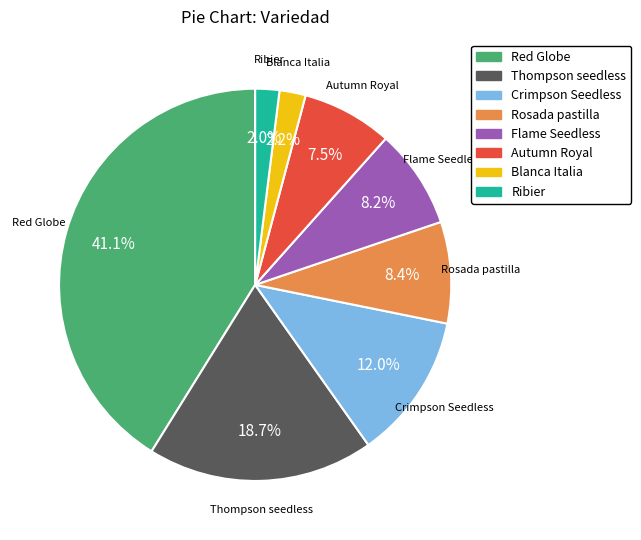

To the nearest percent, what is the combined percentage of Crimpson Seedless and Thompson seedless?

31%